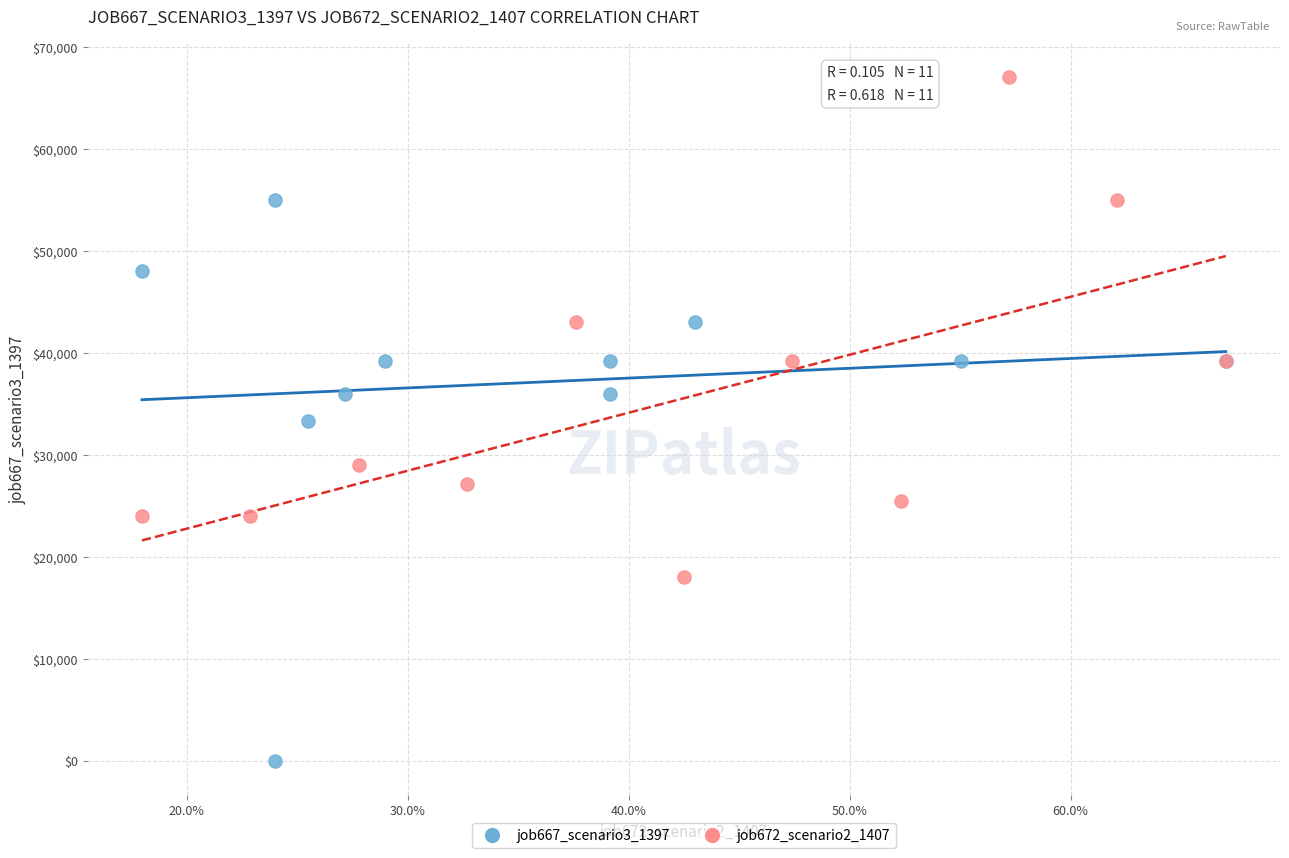

Which series has the largest Y range (max minus min)?

job667_scenario3_1397